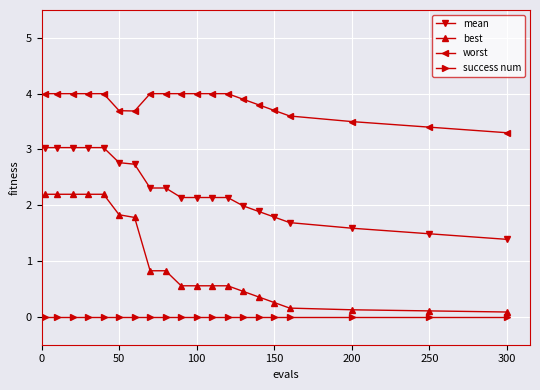

List the series in order of their peak value, lowest first.

success num, best, mean, worst